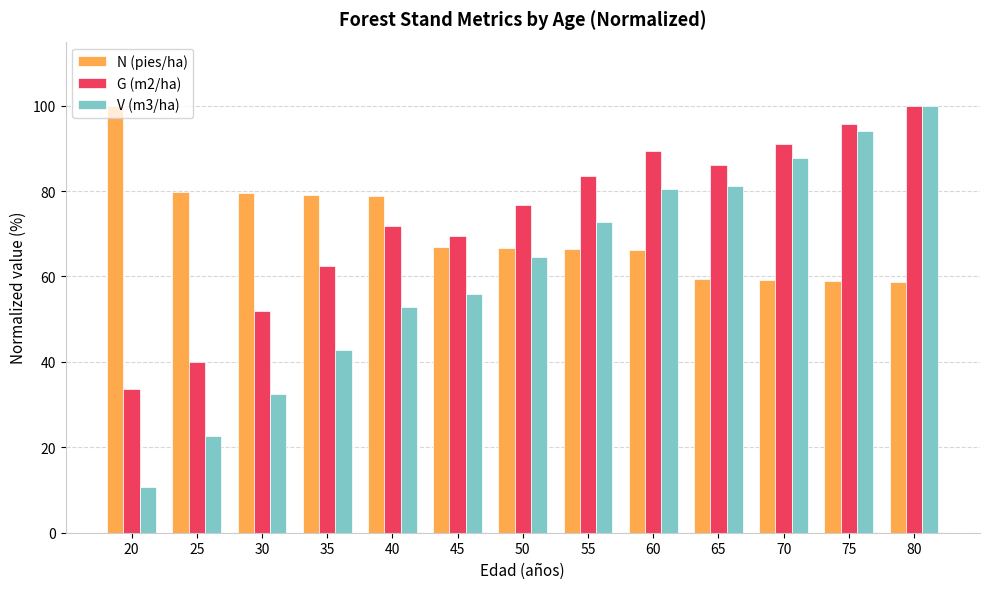

Where is V (m3/ha) nearest to the value 55?

45